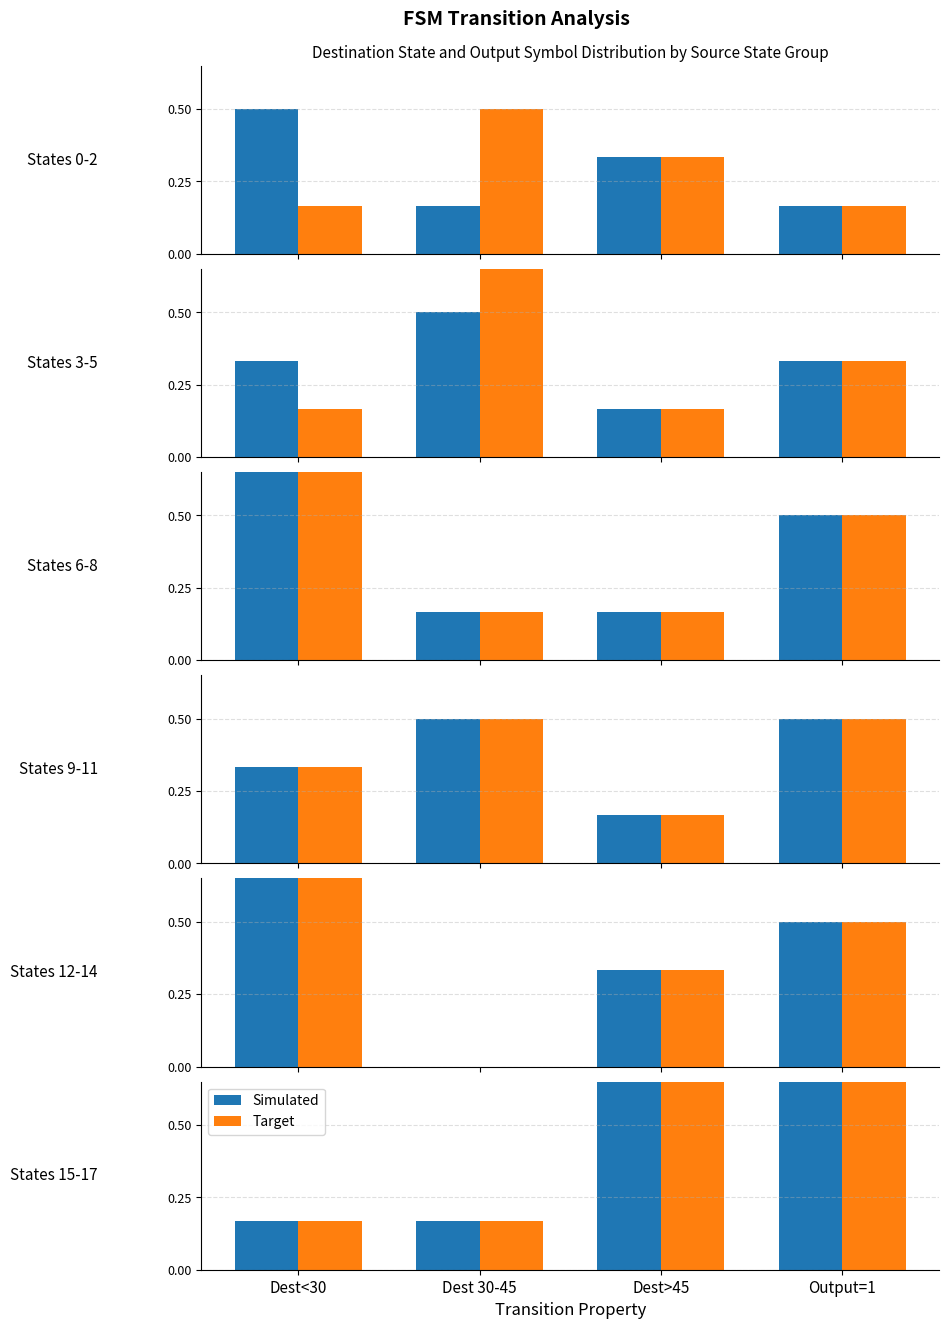

How many bars are there in each group?

2